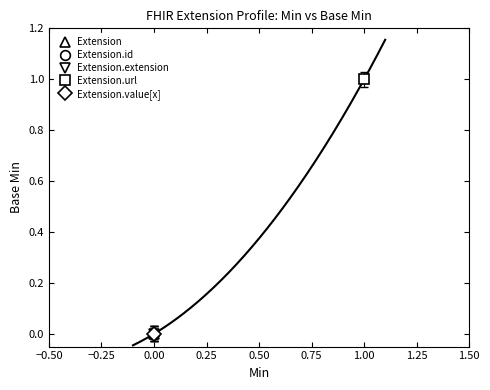

The value at Extension.url is 1. True or false?

True